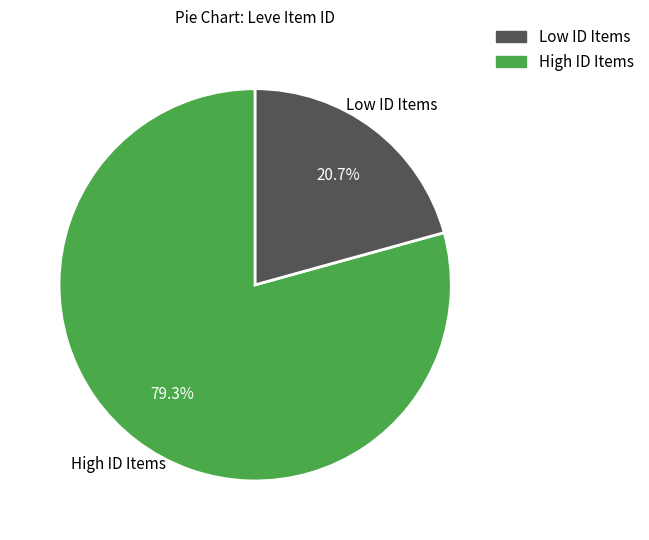

Is there a majority slice in this chart?

Yes